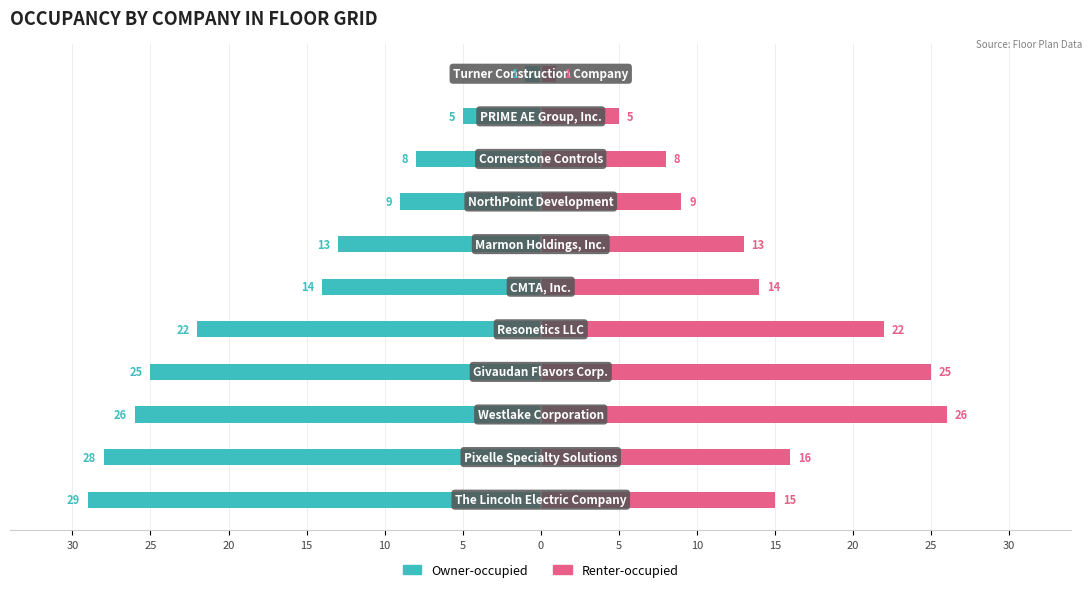

The Owner-occupied series shows -35 at 15. True or false?

False